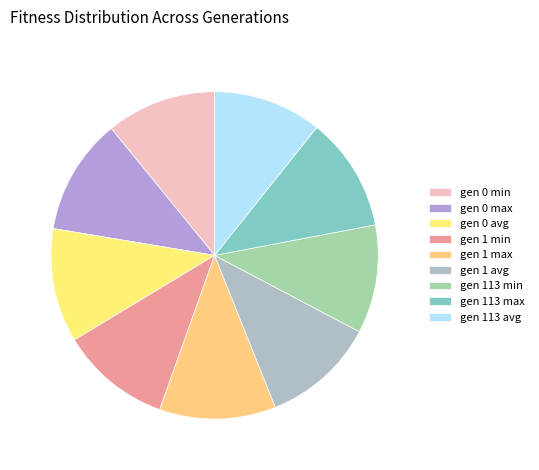

Does any single category account for the majority?

No